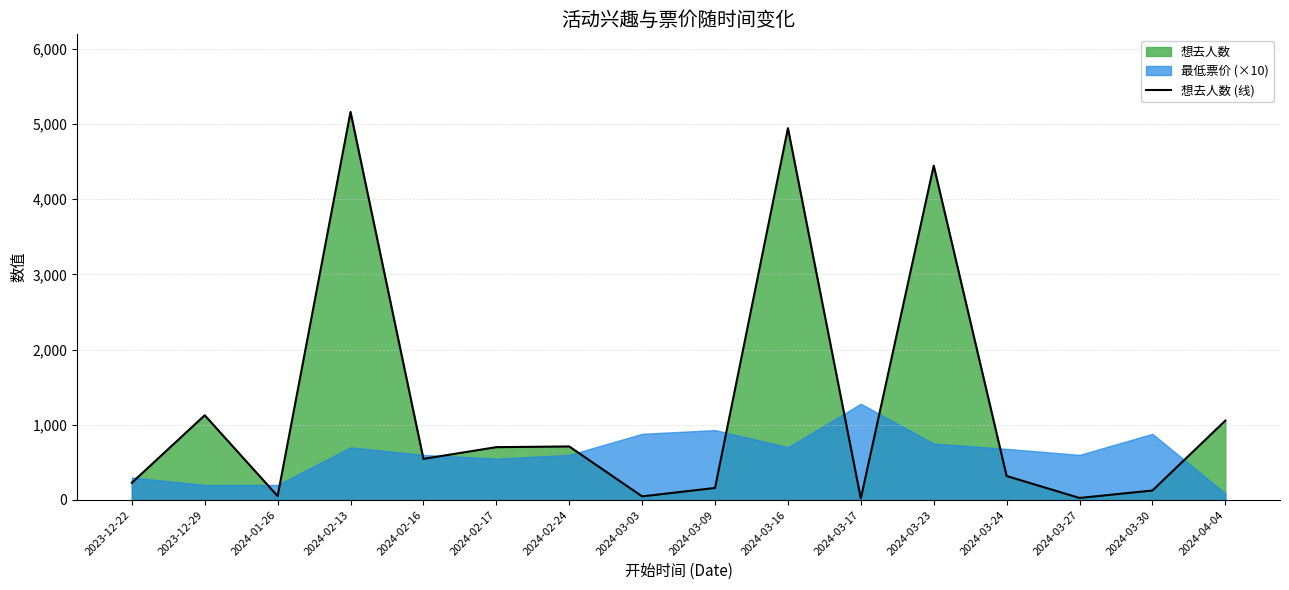

What is the label of the 7th point from the right?

2024-03-16